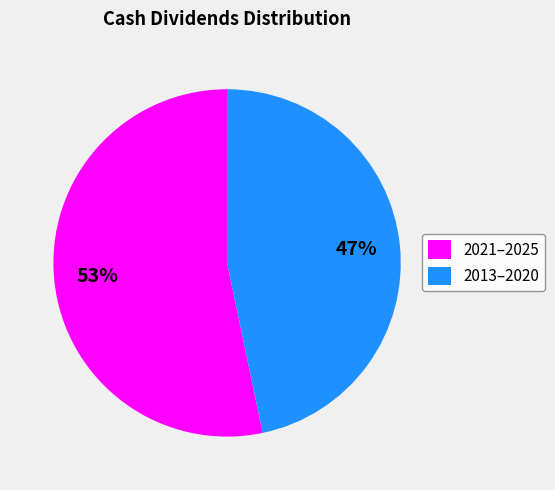

To the nearest percent, what percentage of the pie is 2021–2025?

53%